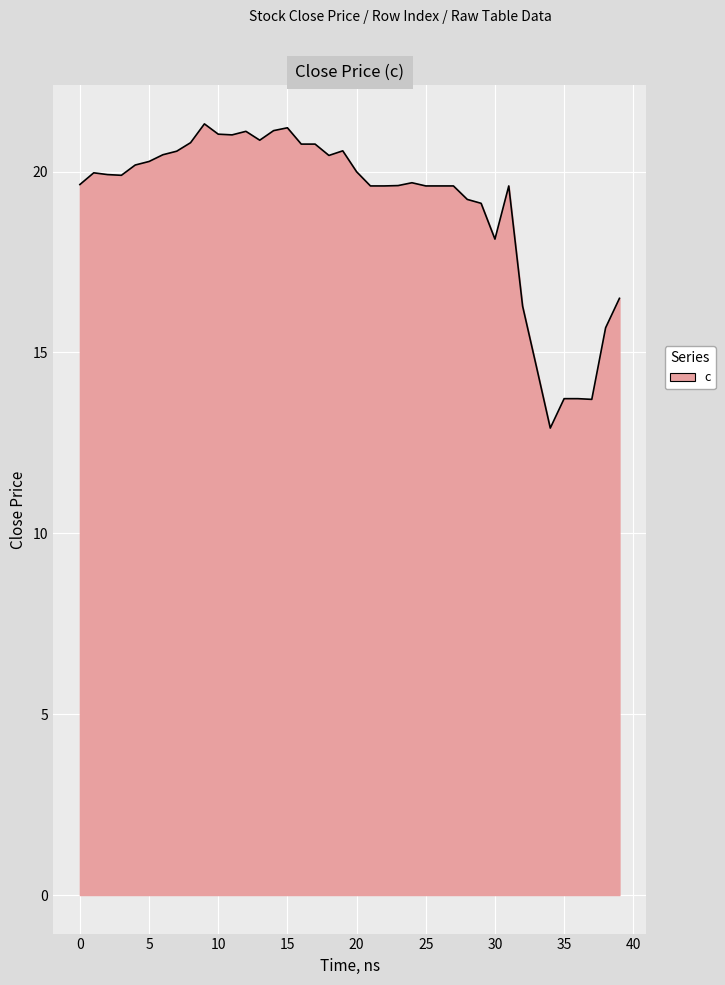

What is the minimum value shown in the chart?

12.9